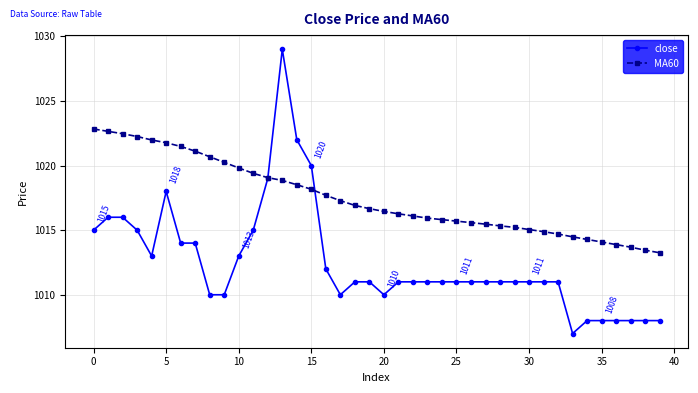

Which series has the largest range (max minus min)?

close